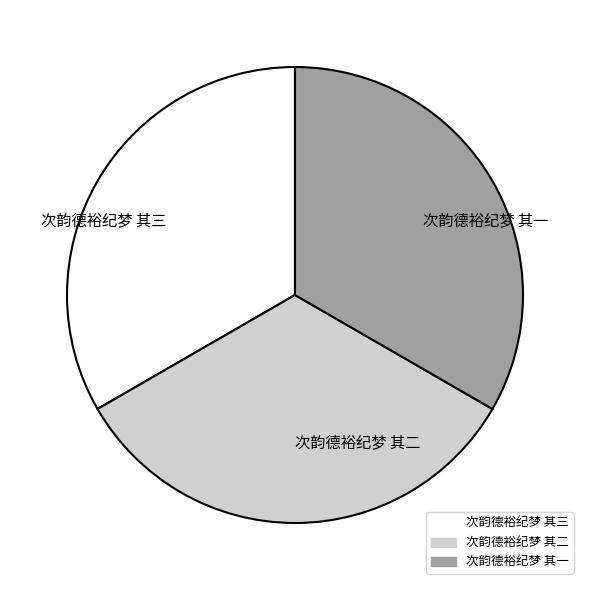

Combined, do 次韵德裕纪梦 其二 and 次韵德裕纪梦 其三 account for over 50%?

Yes